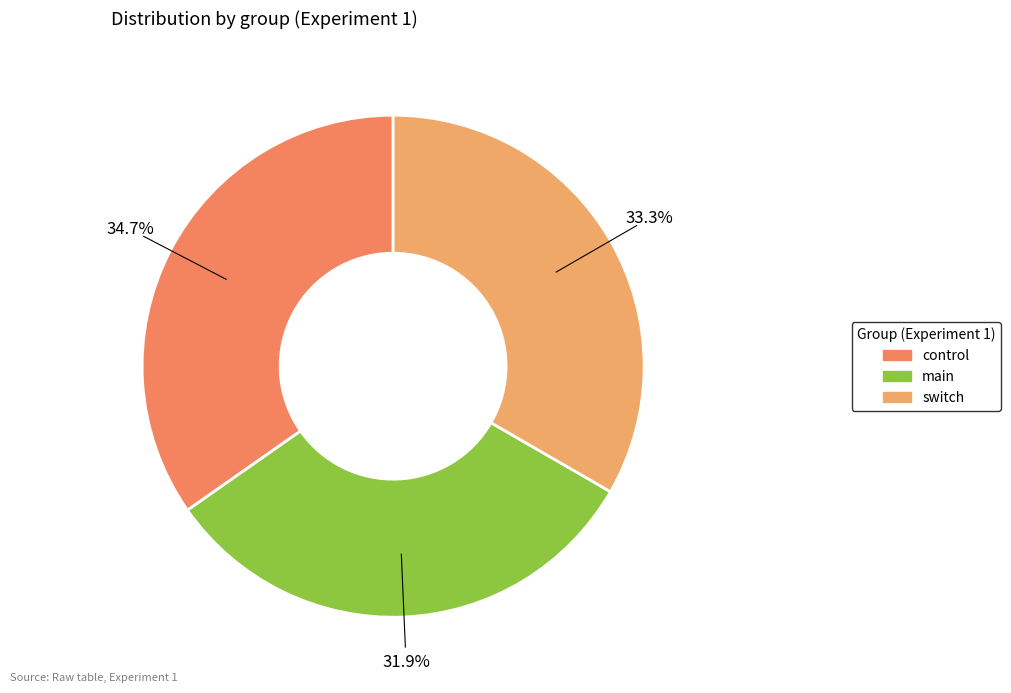

To the nearest percent, what is the difference between the main and control slice percentages?

3%